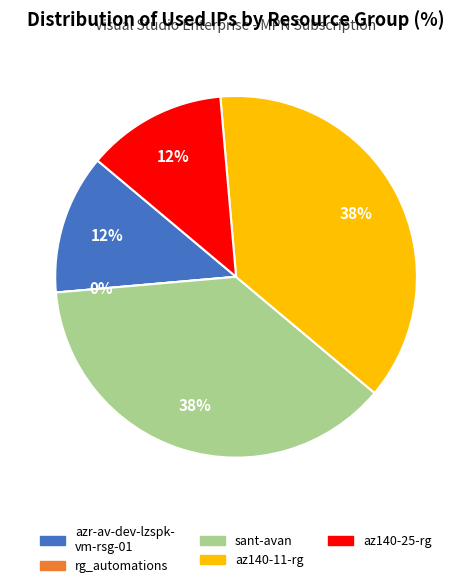

Is it true that sant-avan is 38% of the pie?

True